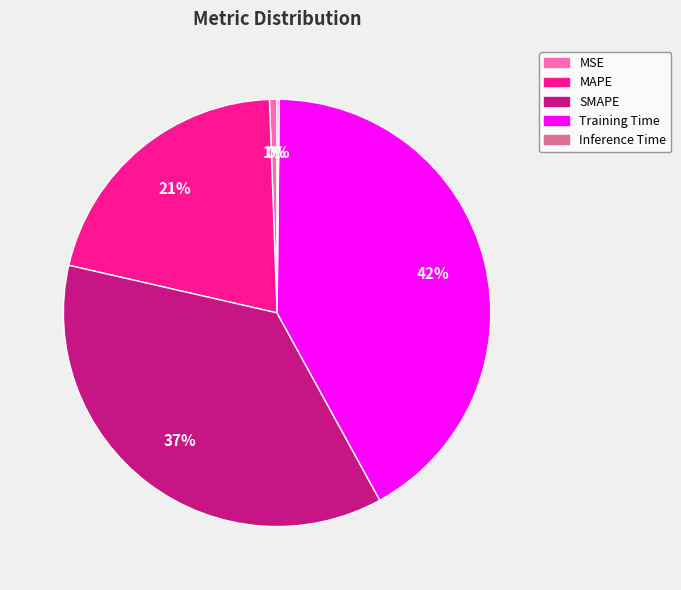

Does SMAPE account for over 50% of the chart?

No